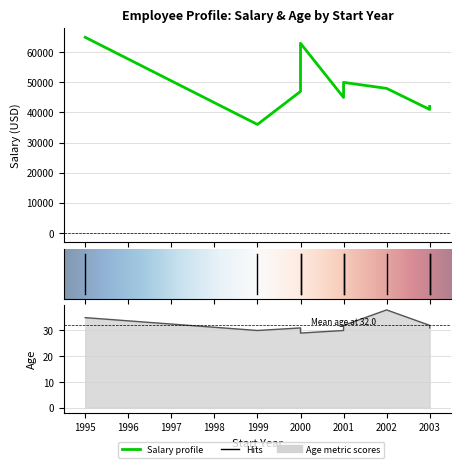

How many Age values are between 30 and 32?

6